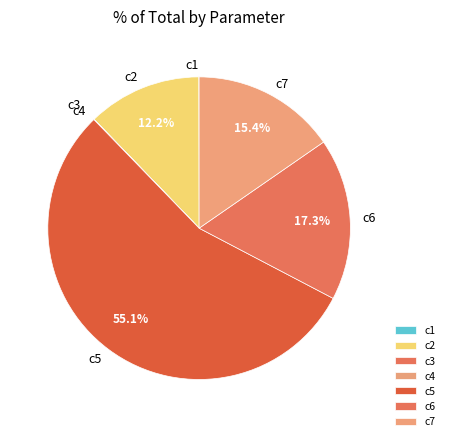

How much of the chart is everything except c2?

87.8%